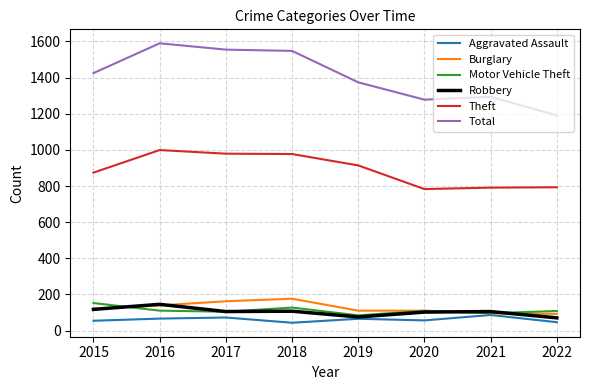

How many lines are shown in the chart?

6